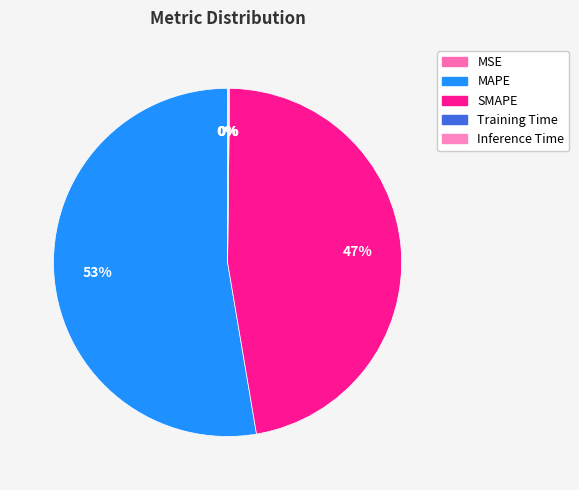

To the nearest percent, what is the difference between the largest and smallest slice percentages?

53%